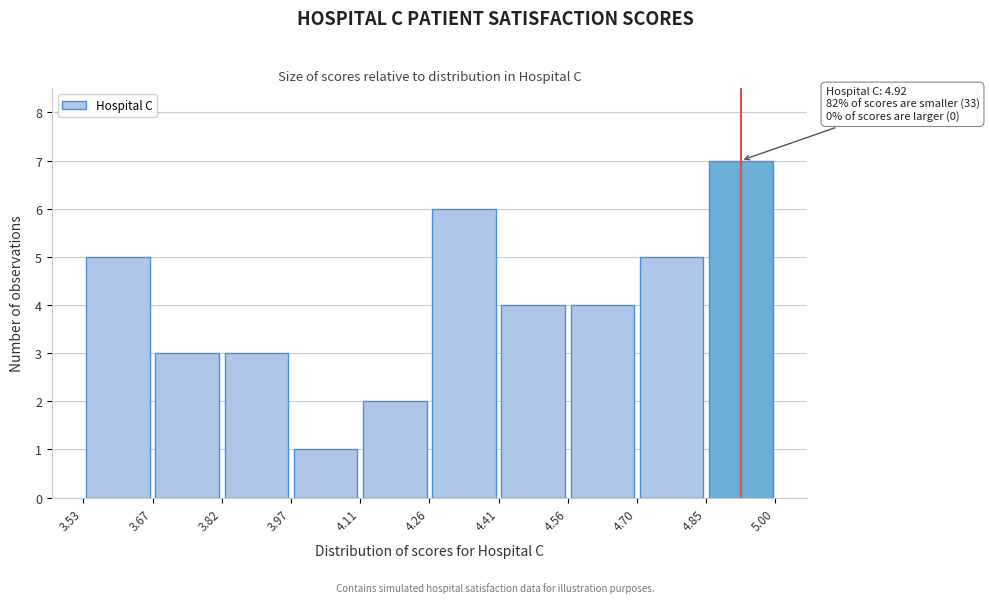

Over which range of the x-axis is the bar tallest?

4.85 to 5.00